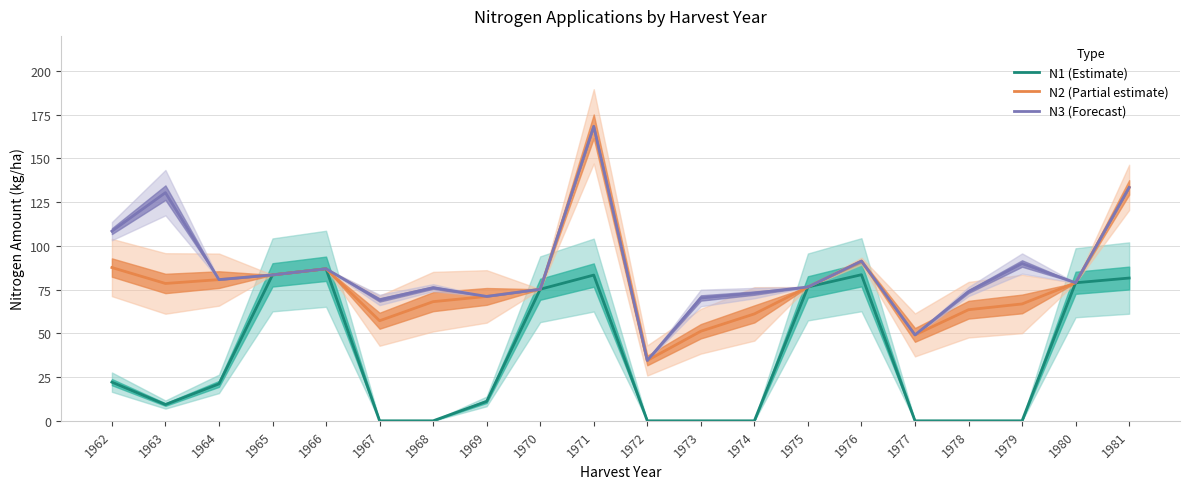

Where is the first local maximum for N3 (Forecast)?

1963